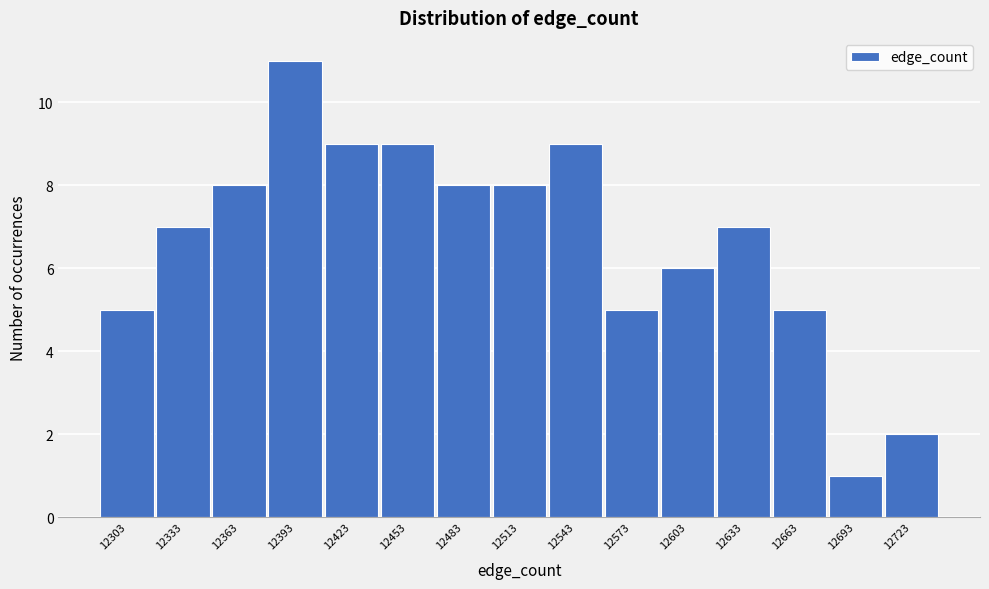

Reading left to right, transcribe this chart: for each bar, give the range it covers on the x-axis and its height. Neither the bar edges nor the heights are printed on the chart, so give them approximately, as read against the axes.

12290 to 12320: 5
12320 to 12350: 7
12350 to 12380: 8
12380 to 12410: 11
12410 to 12440: 9
12440 to 12470: 9
12470 to 12500: 8
12500 to 12530: 8
12530 to 12560: 9
12560 to 12590: 5
12590 to 12620: 6
12620 to 12650: 7
12650 to 12680: 5
12680 to 12710: 1
12710 to 12740: 2